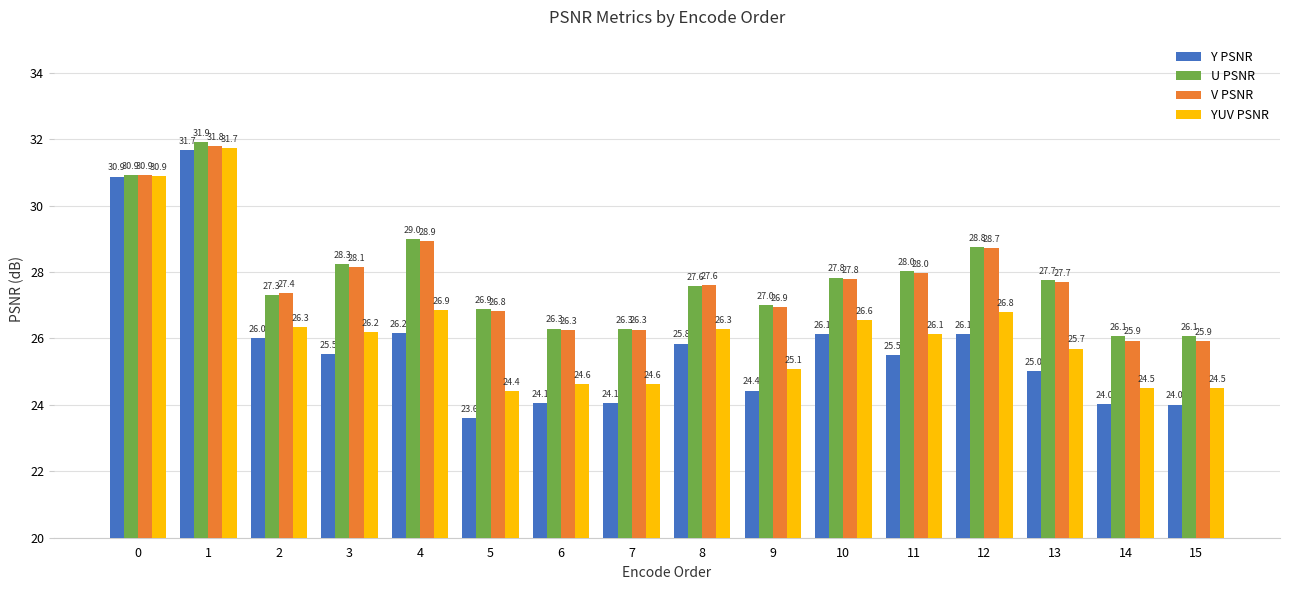

What is the difference between the maximum and minimum values in the U PSNR series?

5.8